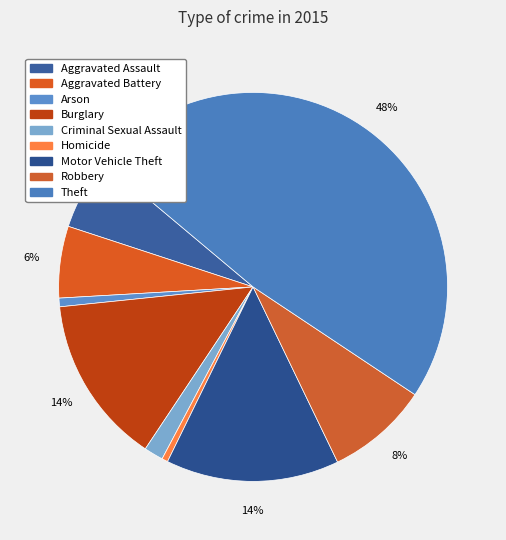

To the nearest percent, what percentage of the pie is Theft?

48%